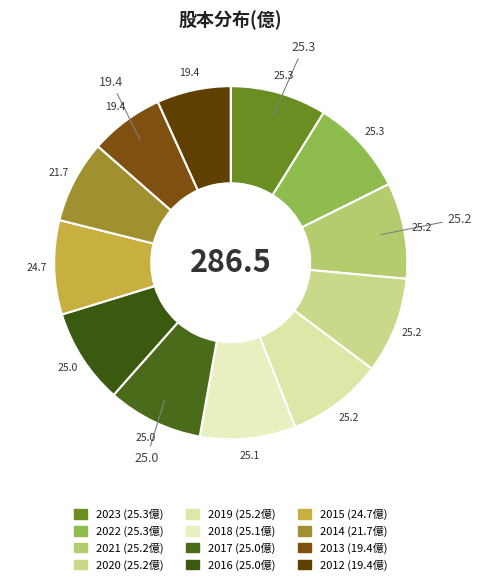

What percentage is the 2018 slice, to the nearest percent?

9%